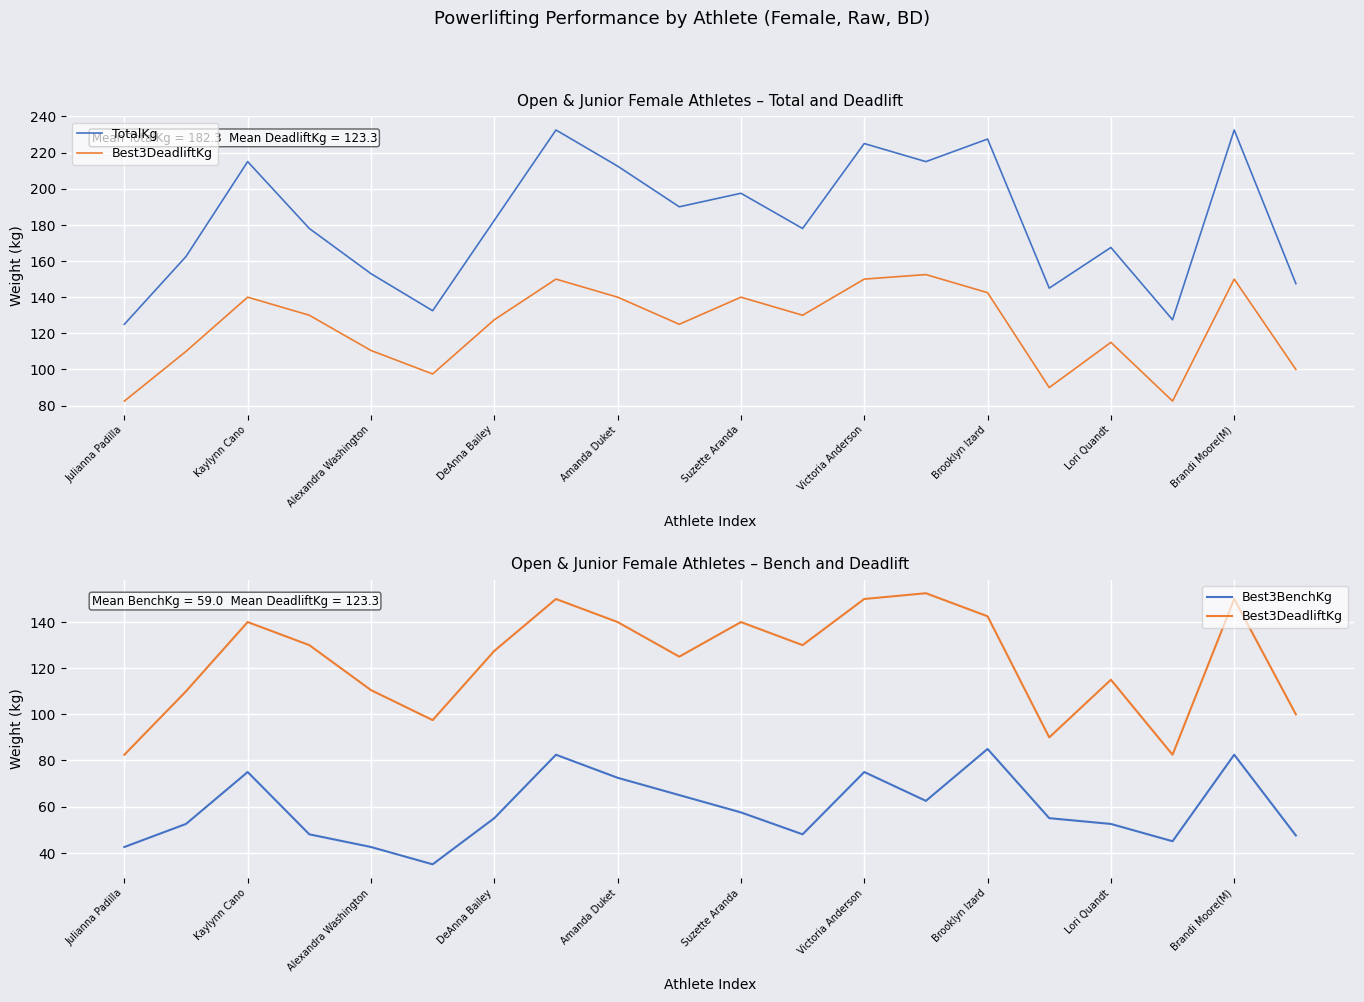

What is the greatest value displayed?

232.5